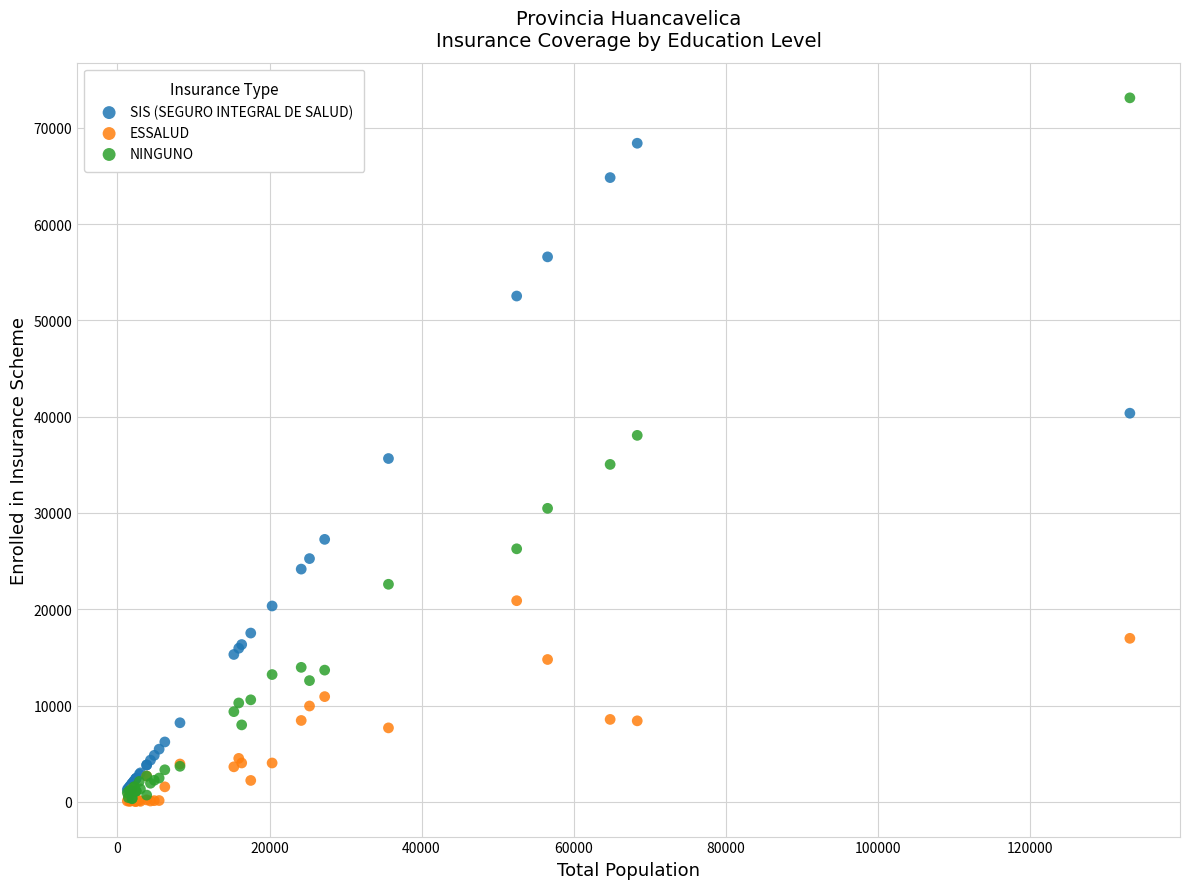

Which series reaches the maximum Y coordinate?

NINGUNO